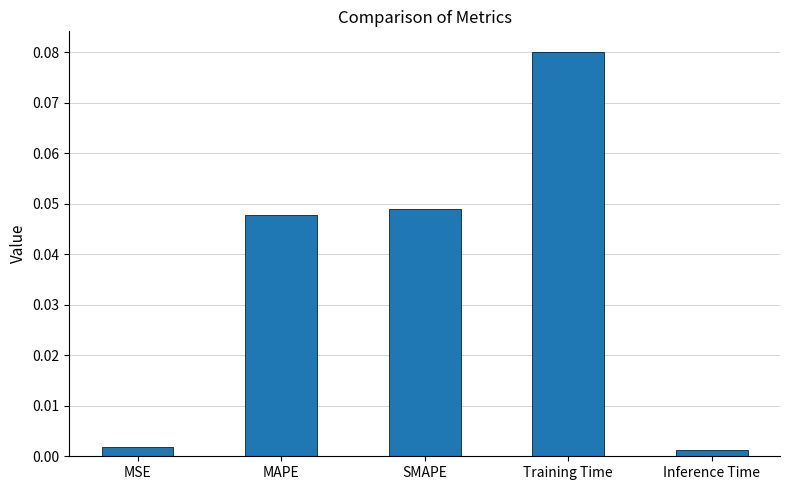

What position from the left is MSE?

1